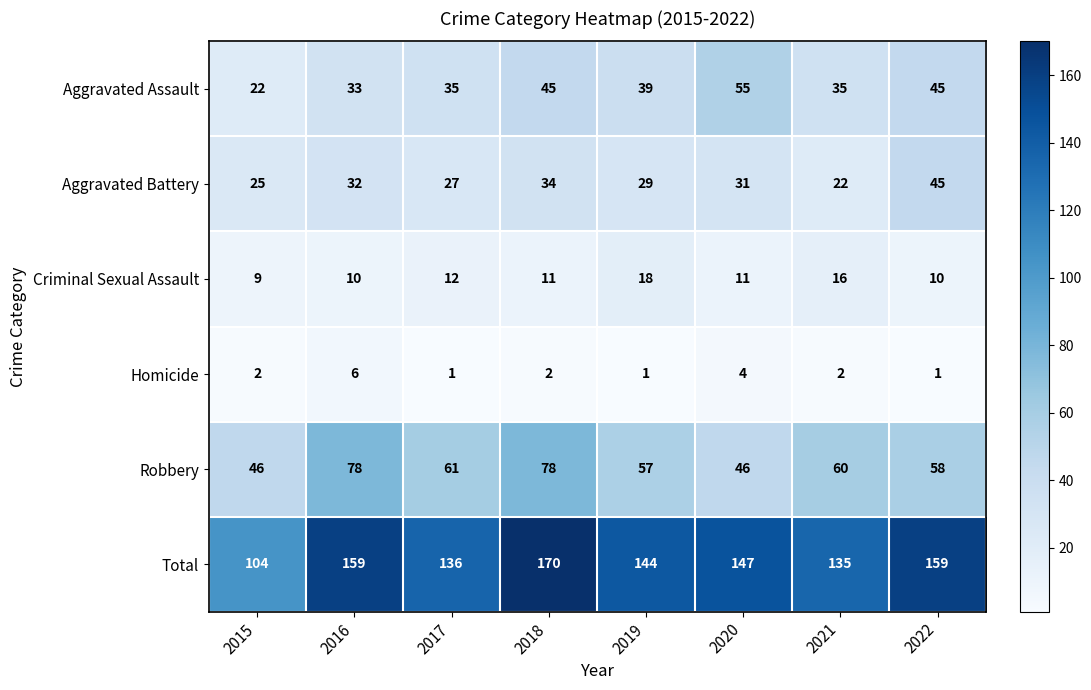

At which label does Total first exceed 147?

2016